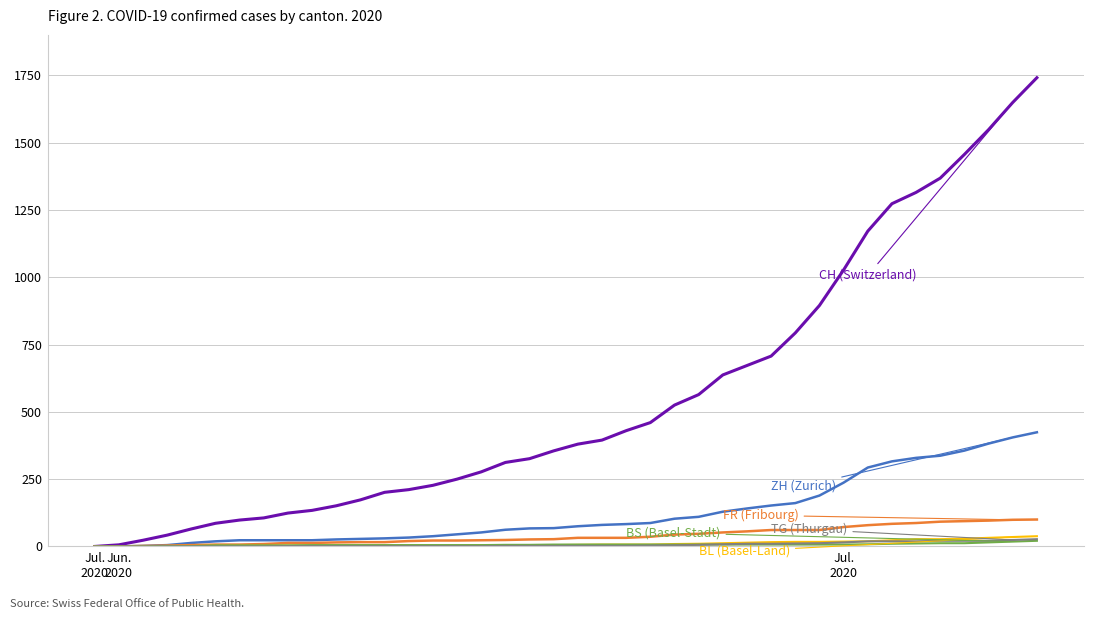

What is the greatest value displayed?

1741